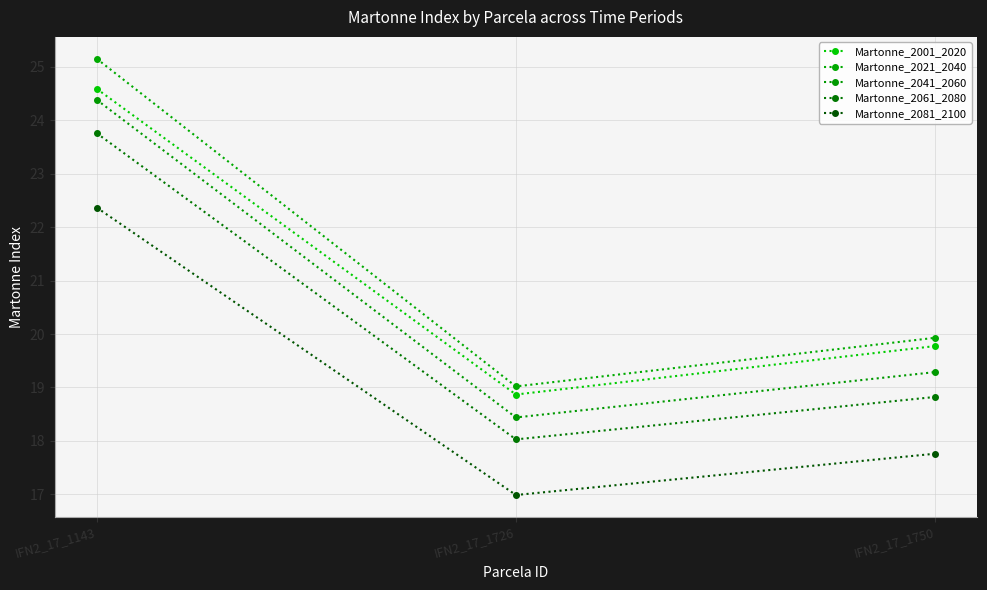

How many values in the Martonne_2041_2060 series exceed 19?

2